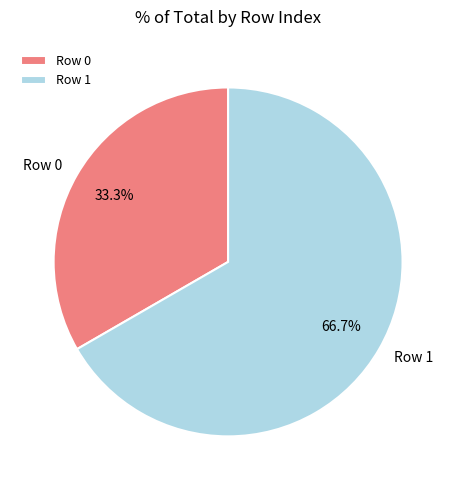

Is it true that Row 0 is 40% of the pie?

False